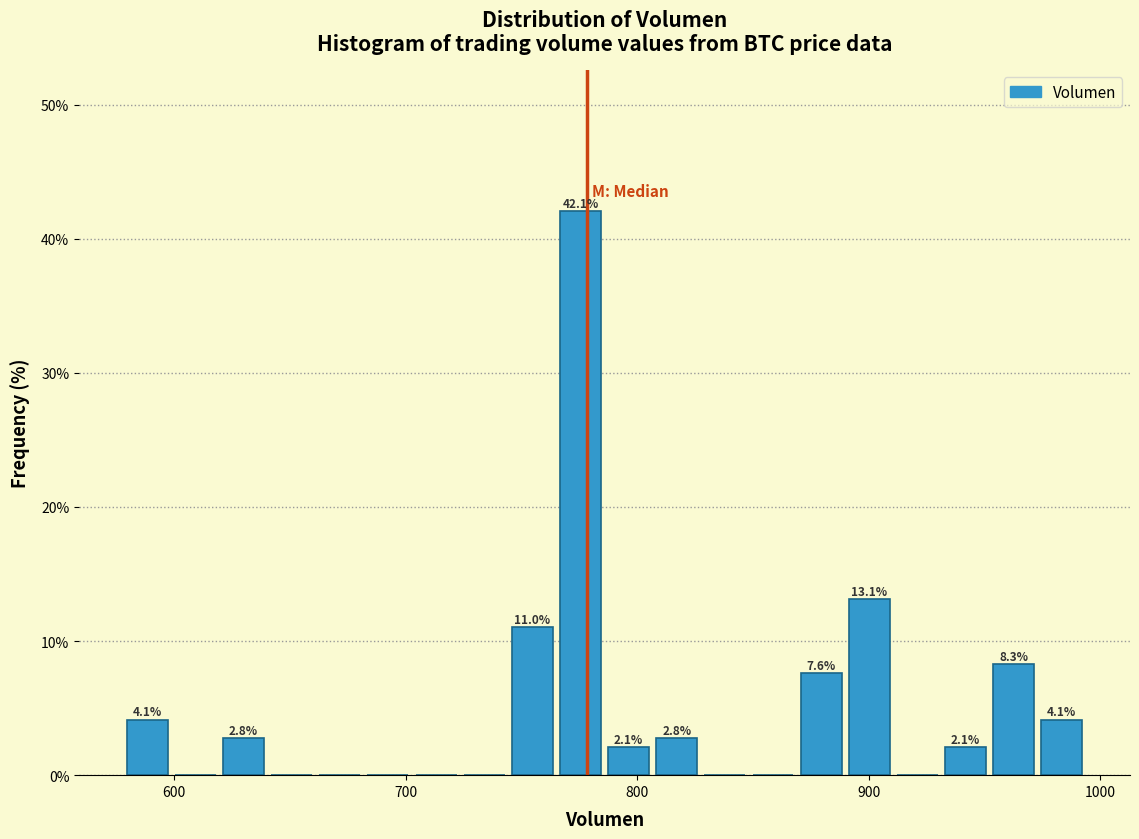

Read against the x-axis, roughly where is the centre of the tallest bar?

780